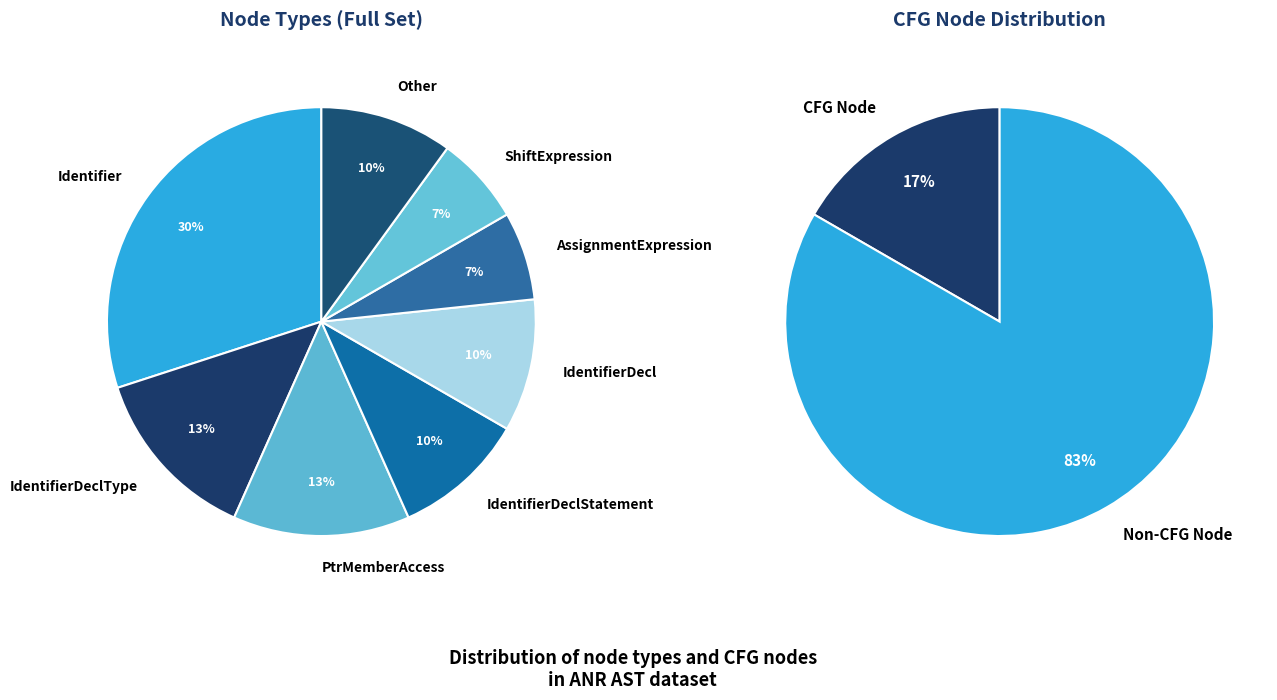

Does IdentifierDecl represent more than half of the total?

No